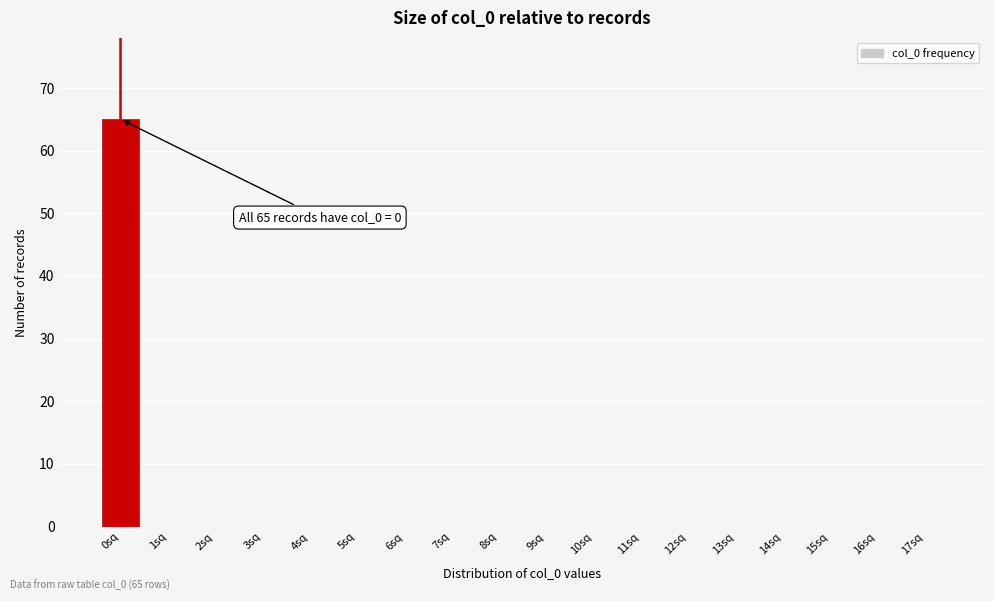

Reading right to left, list all the values displayed in this chart.

17sq=0	16sq=0	15sq=0	14sq=0	13sq=0	12sq=0	11sq=0	10sq=0	9sq=0	8sq=0	7sq=0	6sq=0	5sq=0	4sq=0	3sq=0	2sq=0	1sq=0	0sq=65